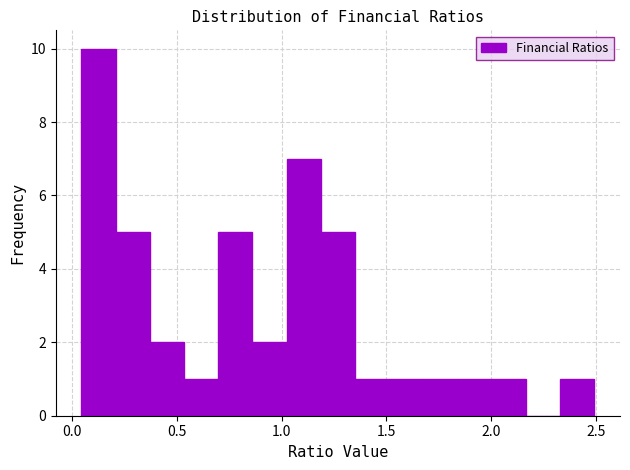

Around what value on the x-axis is the tallest bar? Give the approximate position of its centre, as read against the axis.

0.15